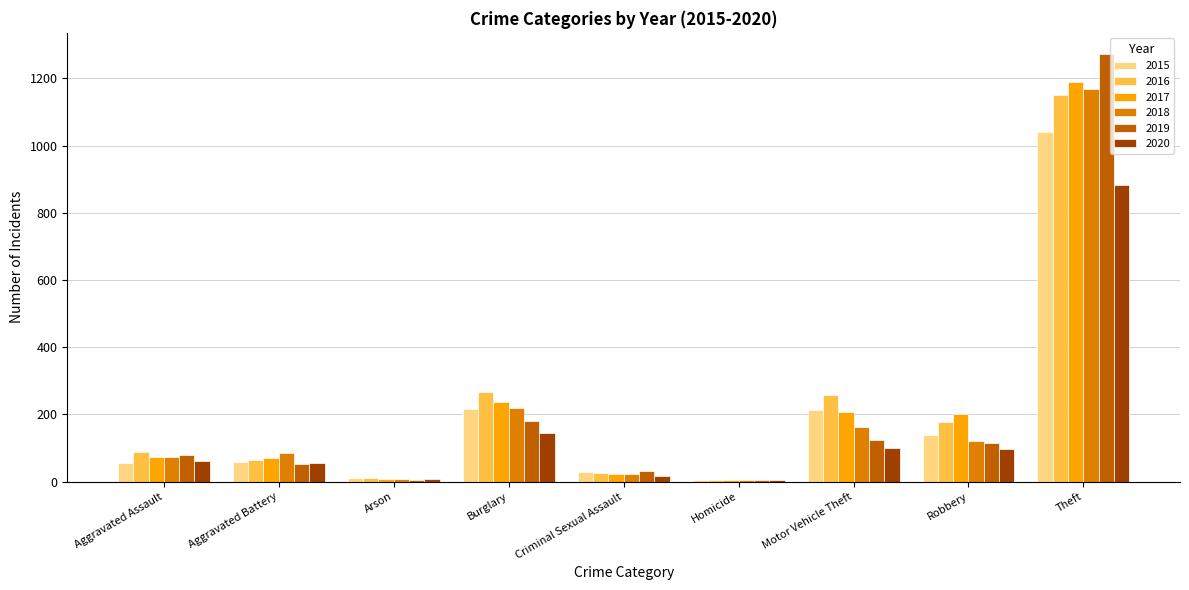

Are the bars horizontal?

No